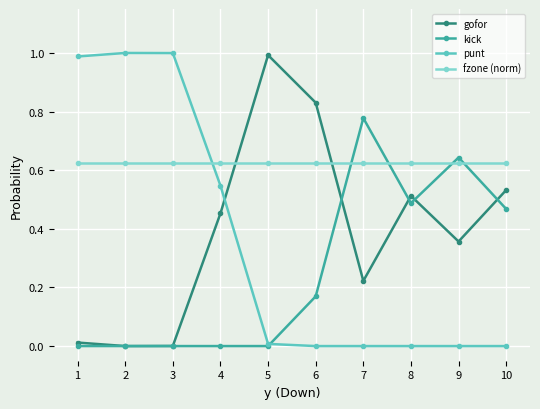

True or false: kick and gofor intersect in this chart.

True